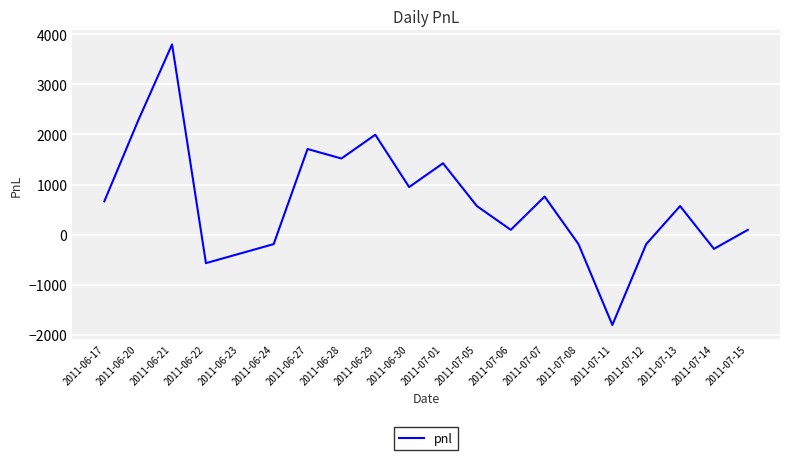

How many interior local valleys (lower than both neighbors) does the data have?

6